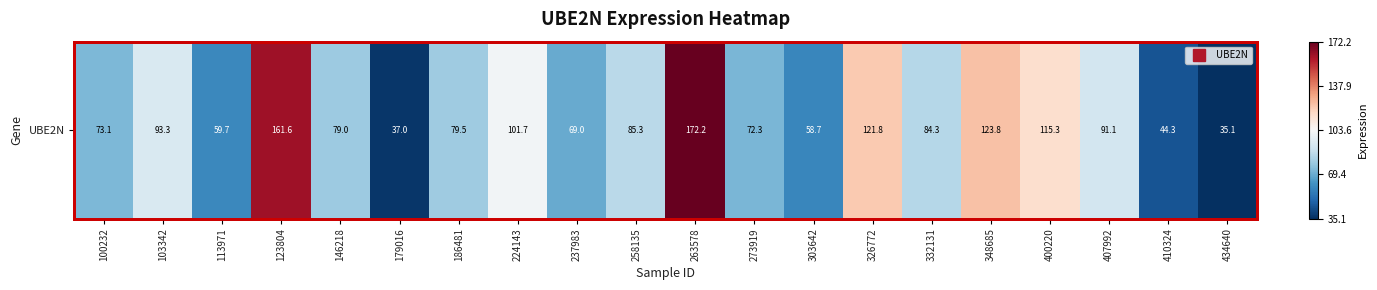

True or false: the data shows 39.8 at 237983.

False